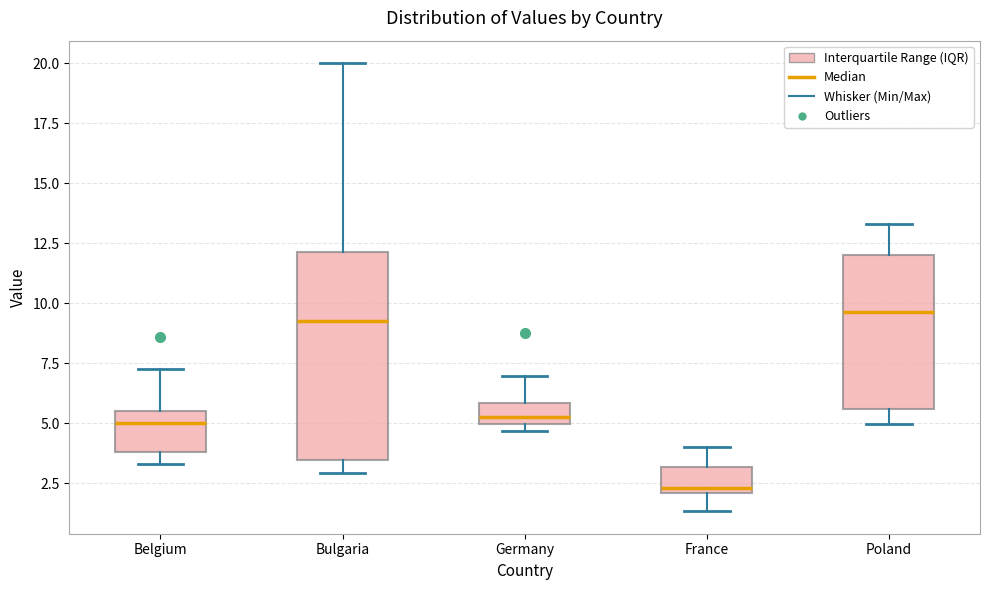

Which box is the tallest, from its lower edge to its upper edge?

Bulgaria